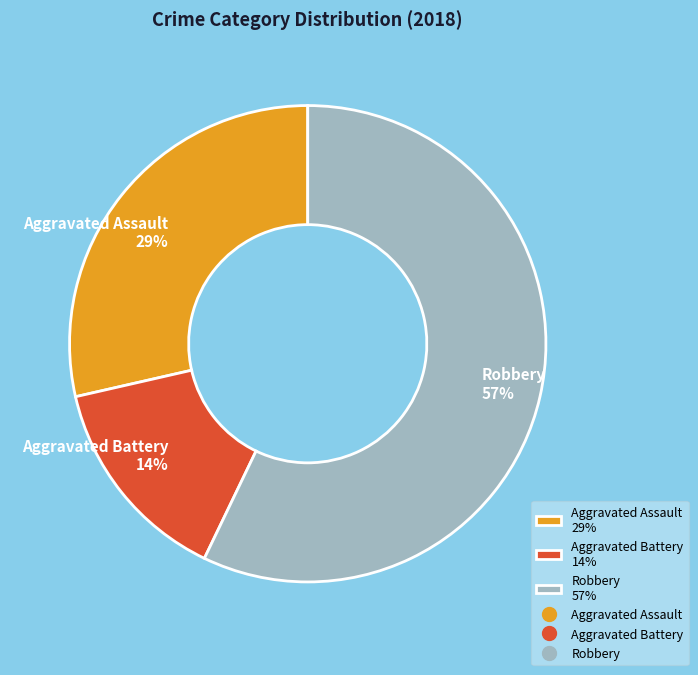

Do Robbery 57% and Aggravated Battery 14% together represent more than half of the pie?

Yes